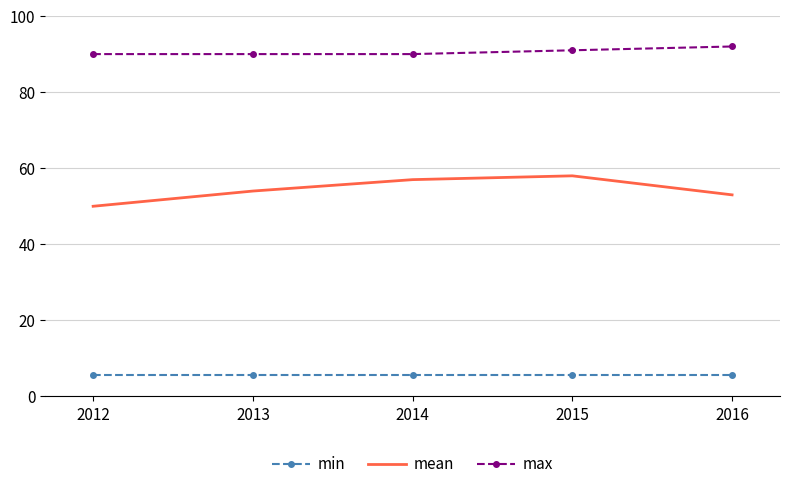

List the series in order of their peak value, lowest first.

min, mean, max